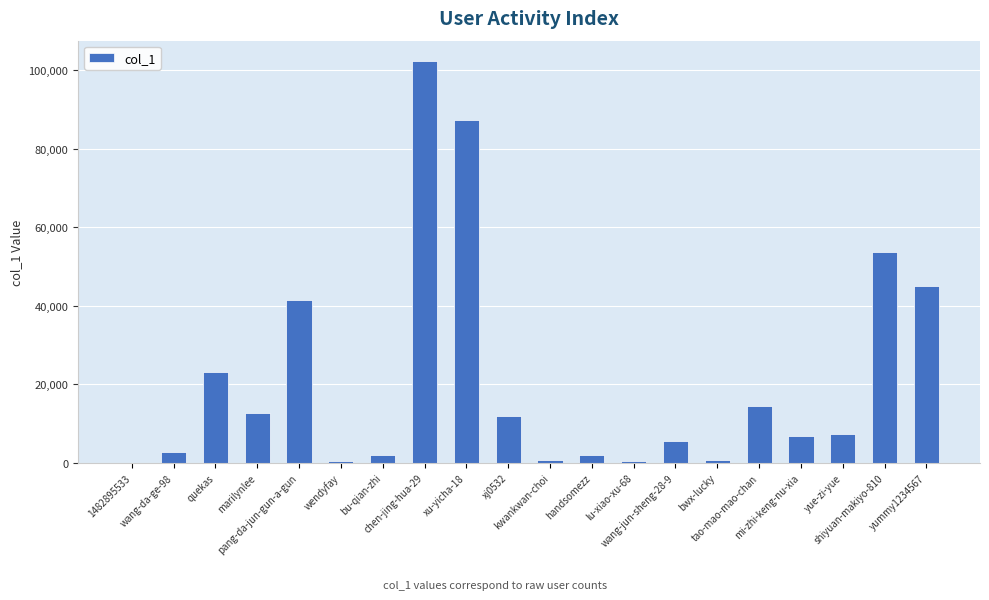

At which label is the value closest to 51197?

shiyuan-makiyo-810